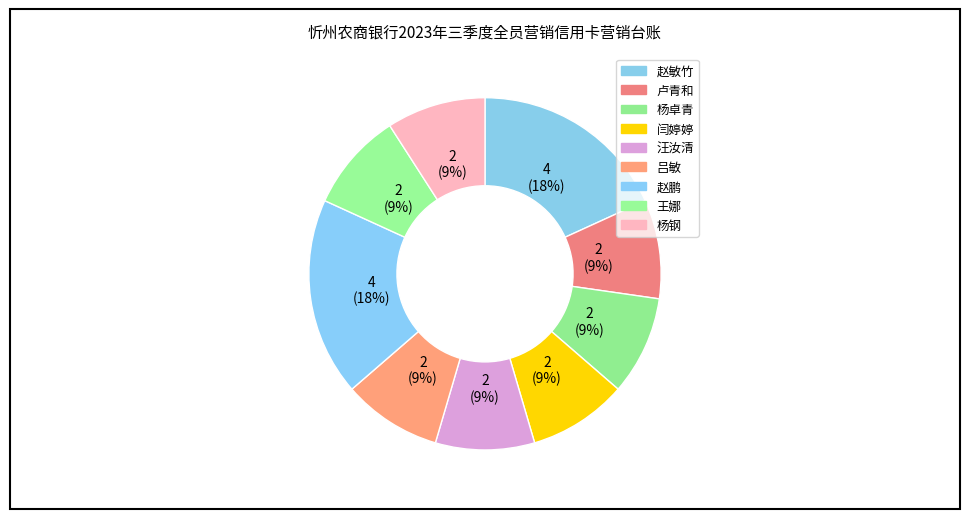

Count the number of slices in the pie.

9